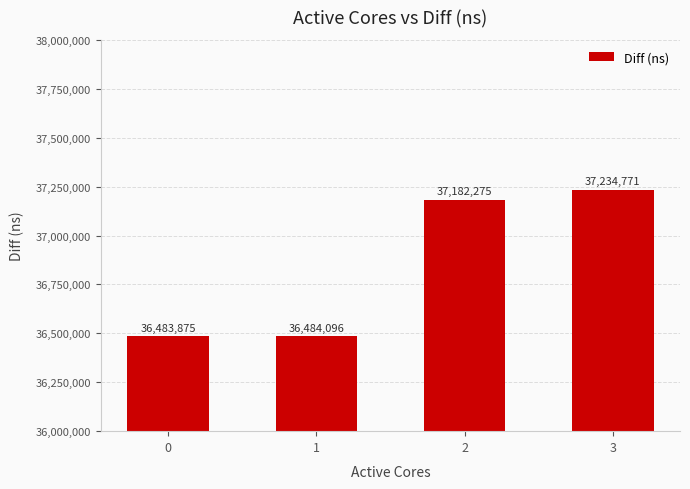

Which has a higher value, 2 or 1?

2